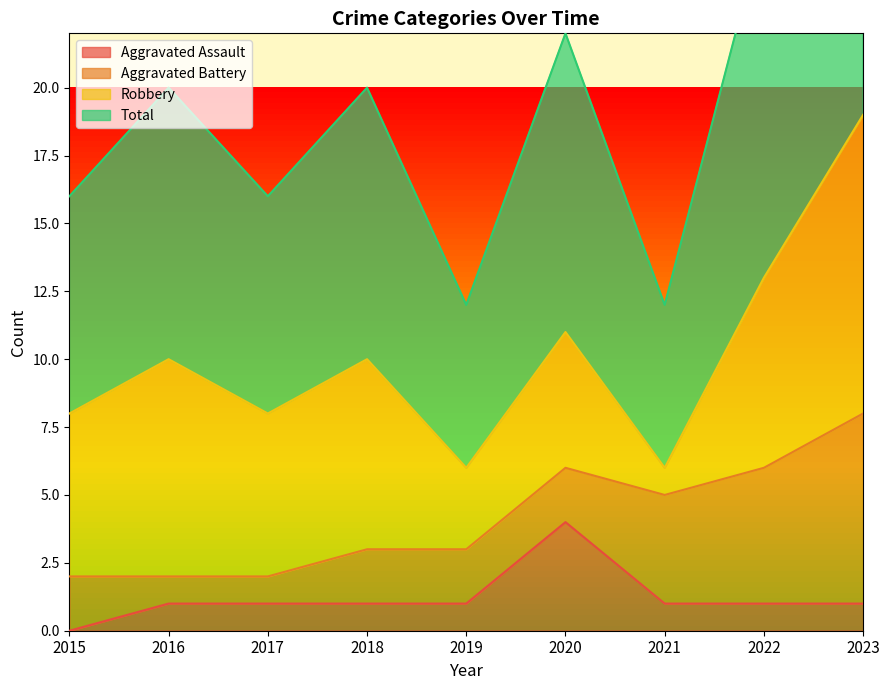

How many positive values does the Aggravated Assault series have?

8